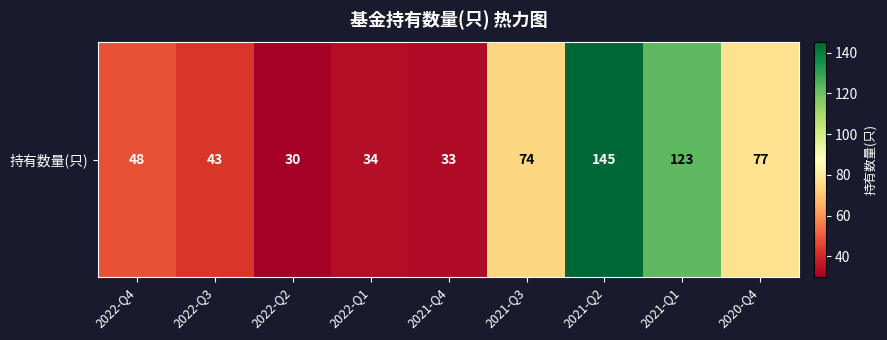

What is the sum of the values at 2022-Q4 and 2022-Q2?

78